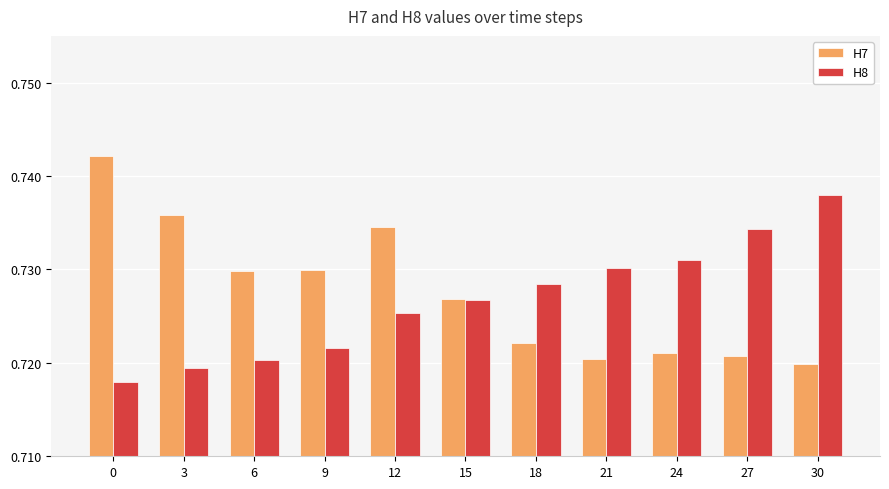

Are the bars horizontal?

No